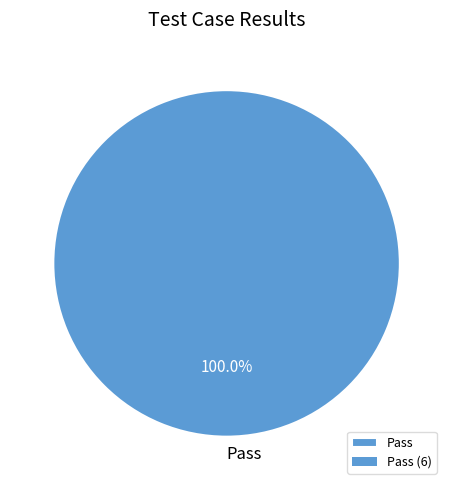

True or false: Pass accounts for 100% of the total.

True